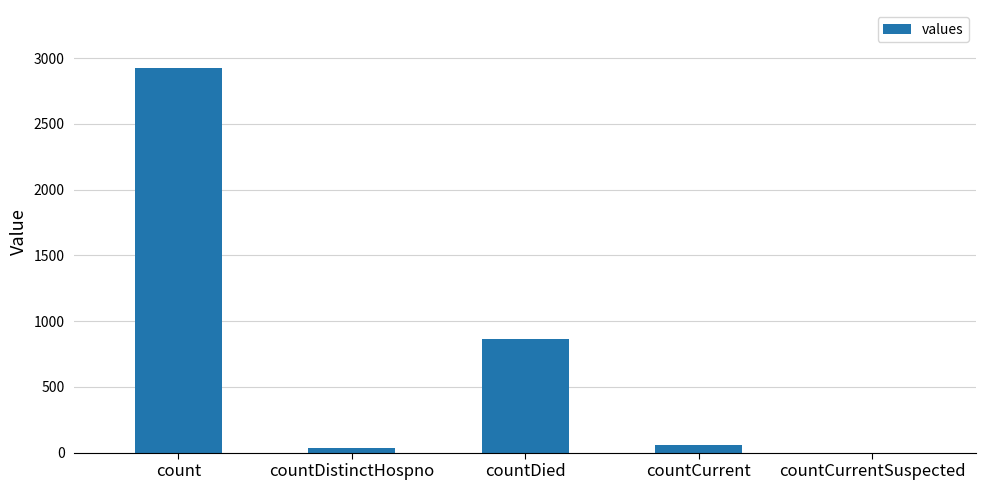

What is the sum of all values?

3880